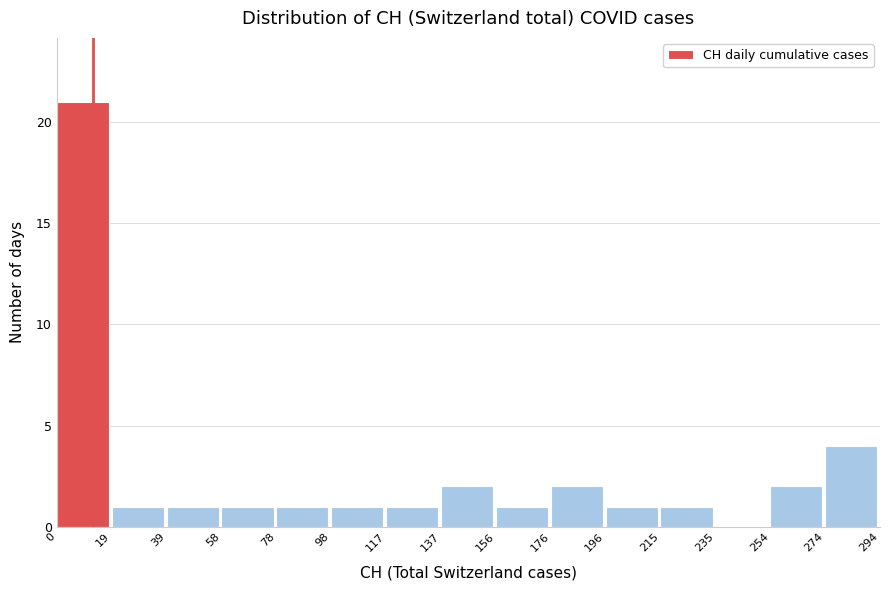

What is the height of the bar covering 58 to 78 on the x-axis? The values are not printed on the chart, so give them approximately, as read against the axis.

1